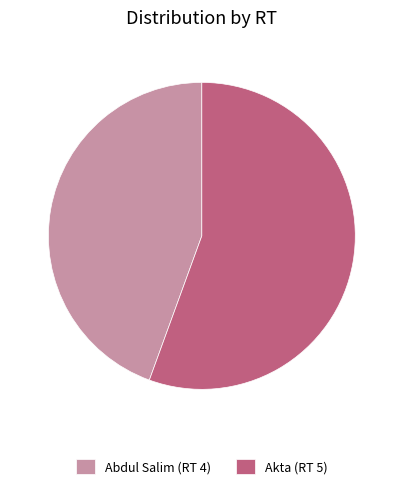

Is it true that Akta (RT 5) is 56% of the pie?

True